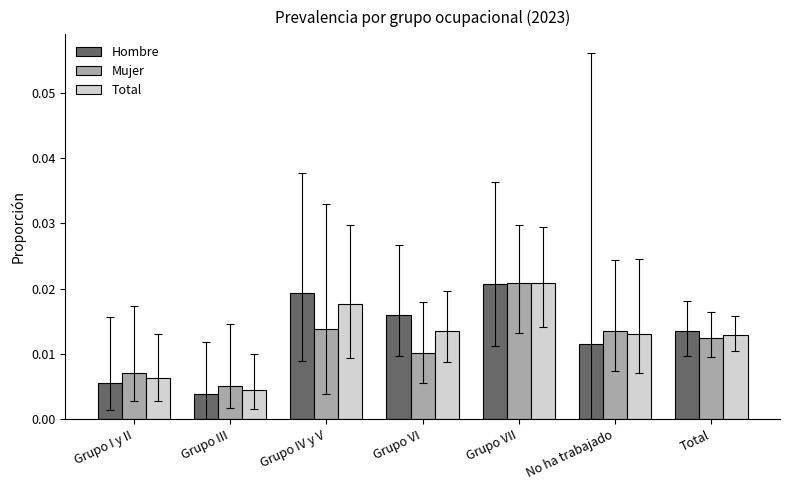

How many bars are there in total?

21